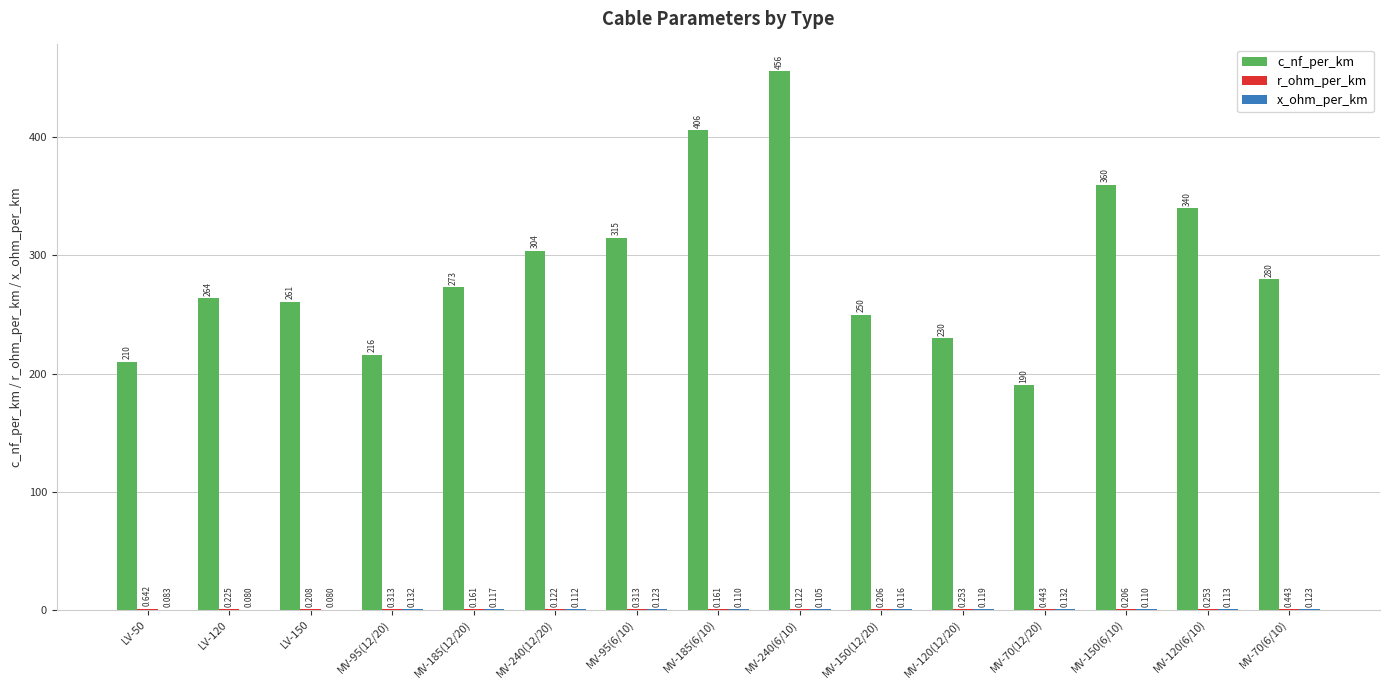

Which series changed the most between LV-50 and LV-150?

c_nf_per_km